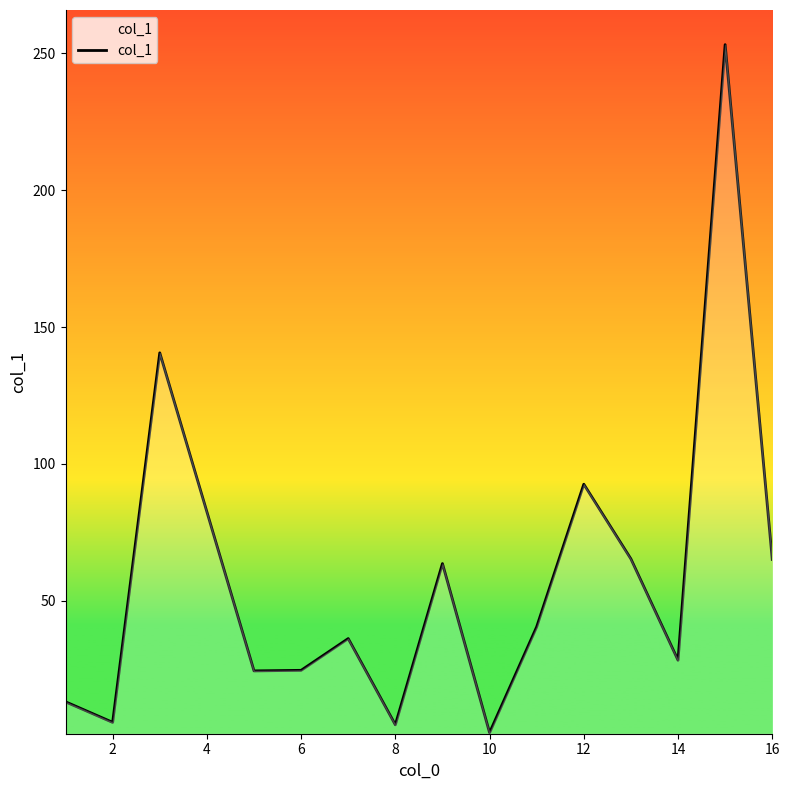

What is the maximum value shown in the chart?

253.2